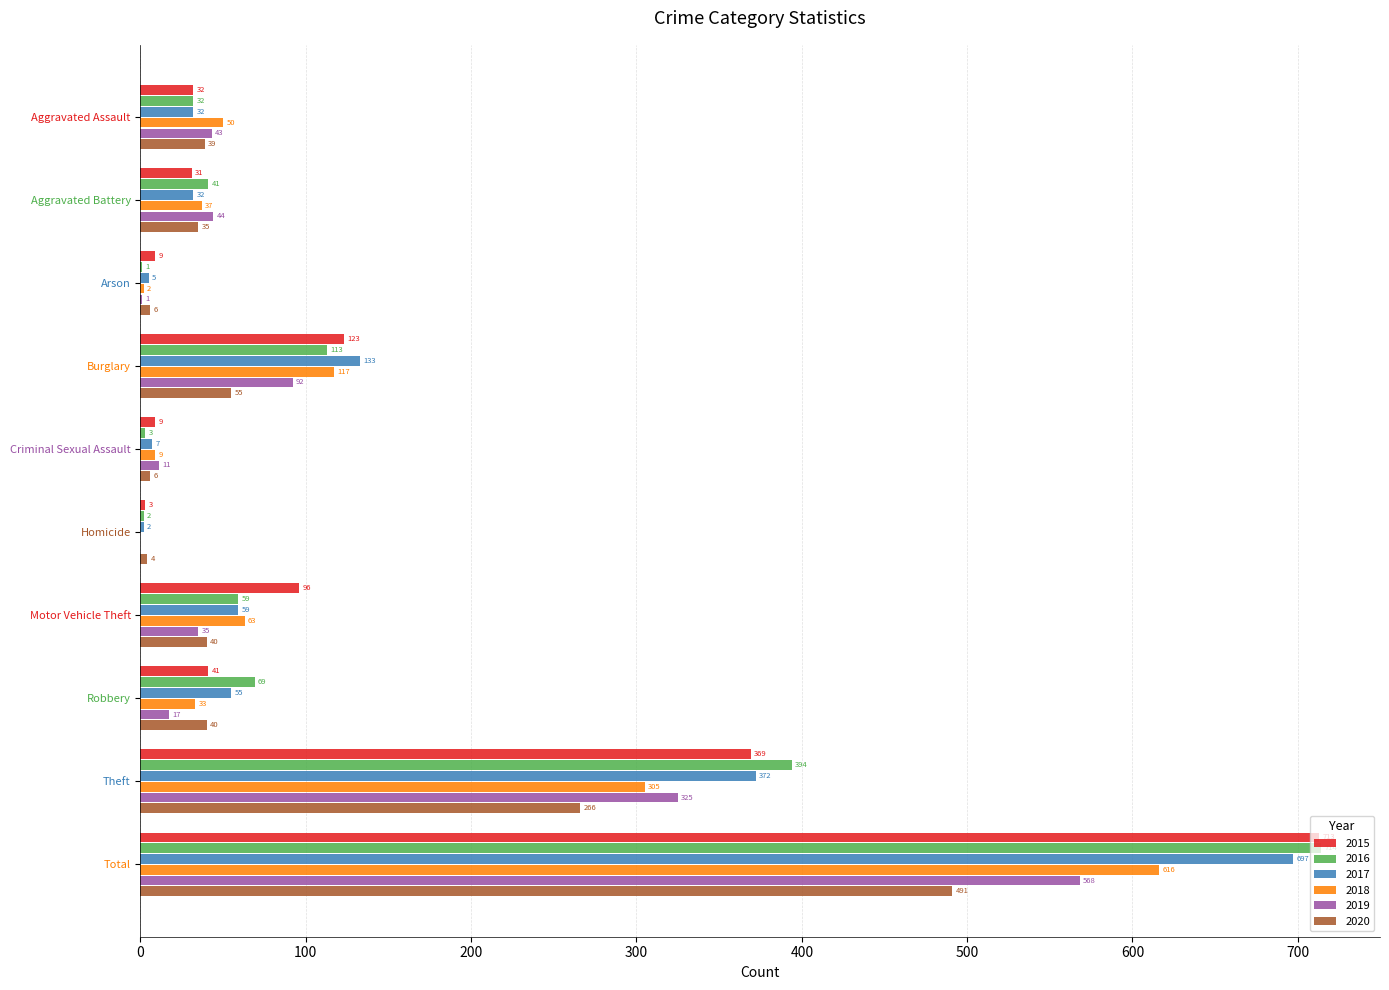

Which series has the largest total across all categories?

2016